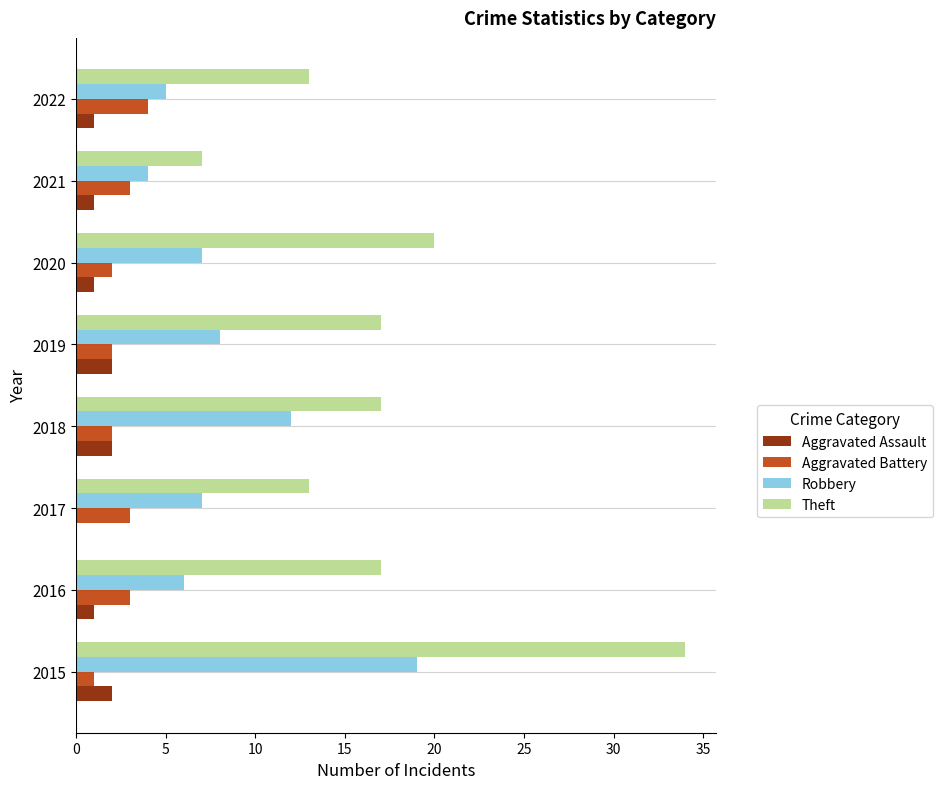

What is the sum of all Aggravated Assault values?

10